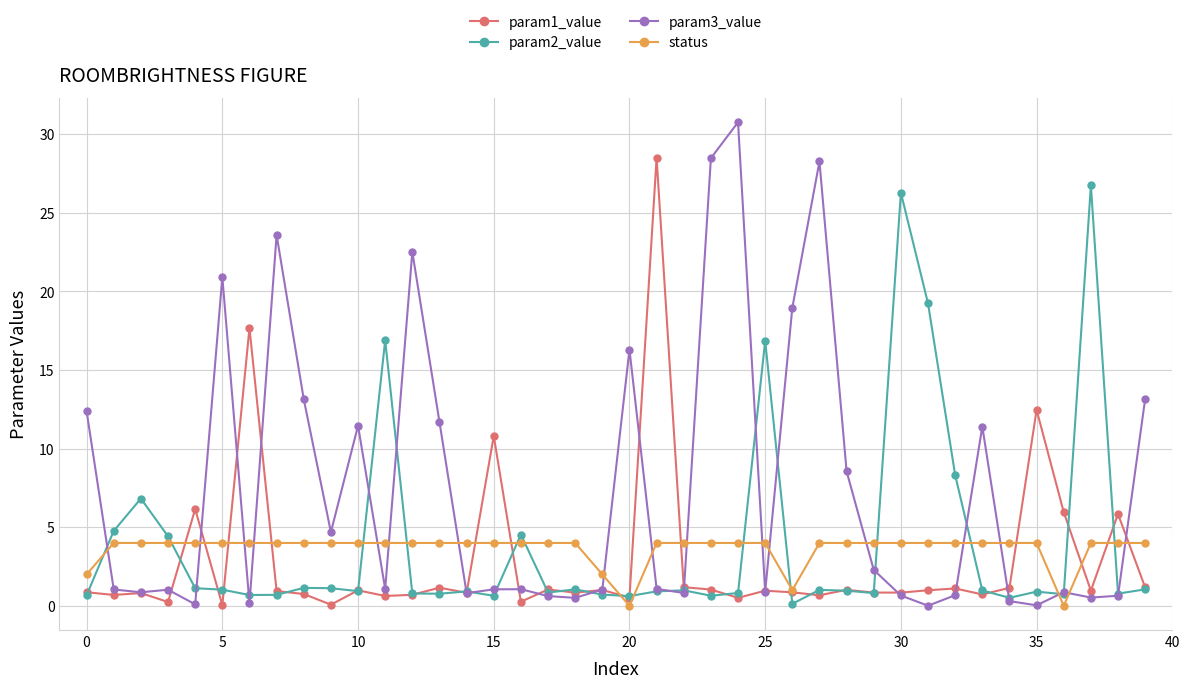

True or false: param3_value has more than 2 points higher than both neighbors.

True